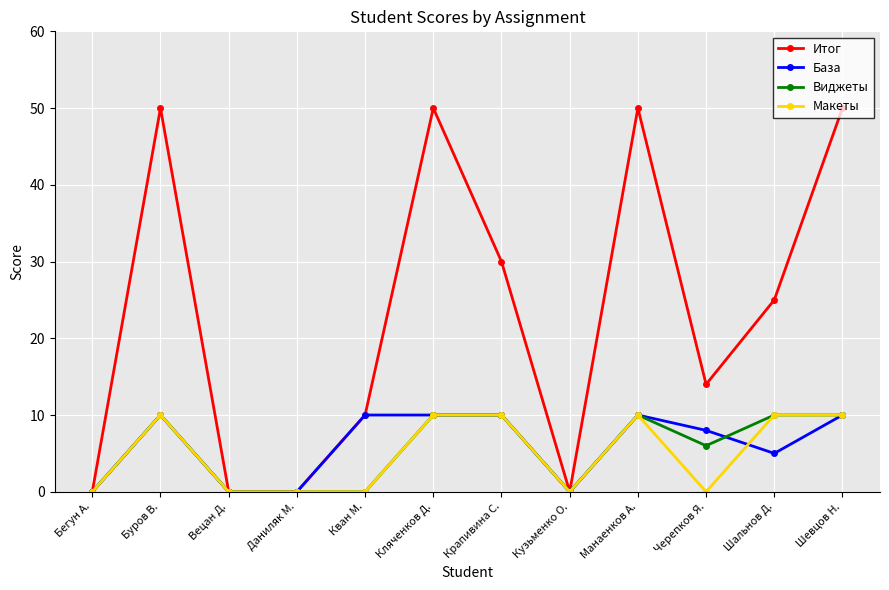

What is the sum of the Макеты values at Крапивина С. and Вецан Д.?

10